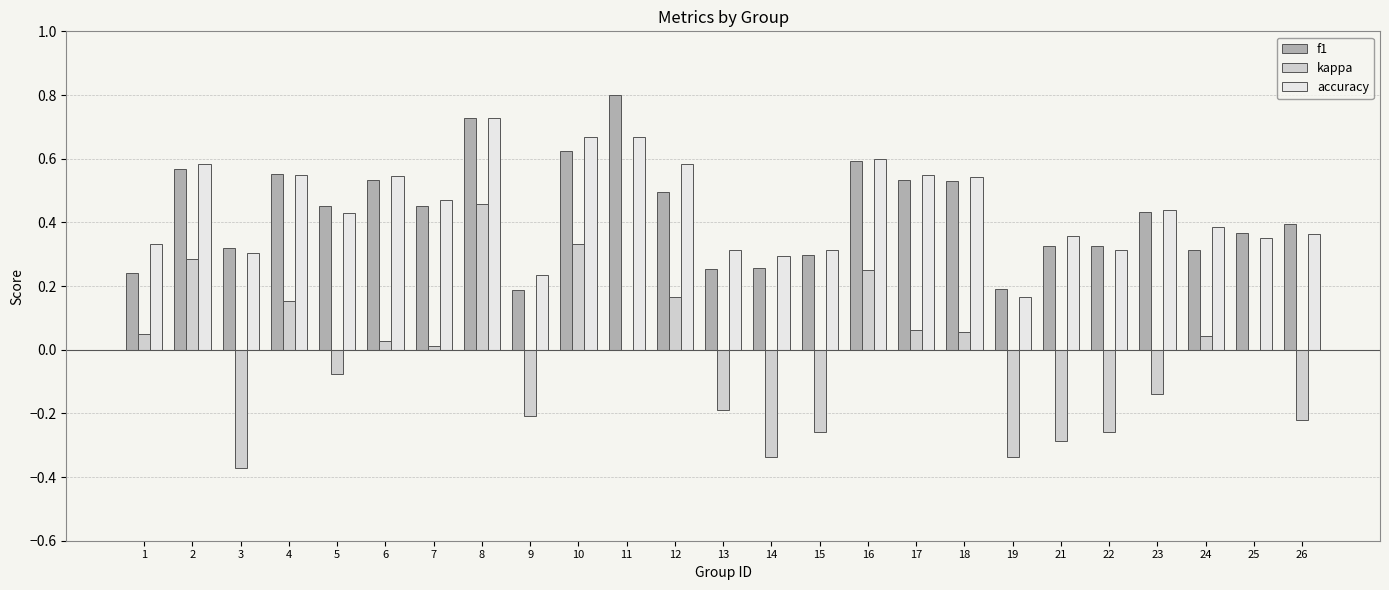

What is the highest value of the f1 series?

0.8